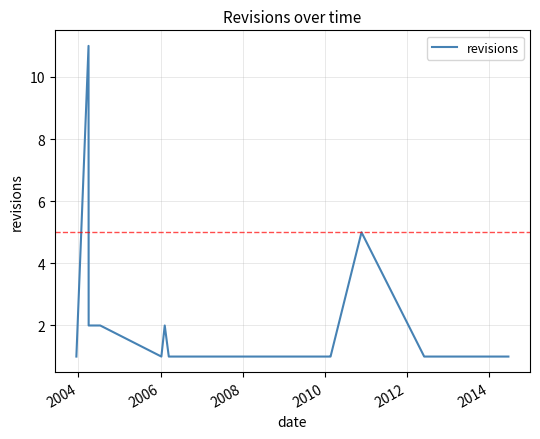

What is the difference between the maximum and minimum values?

10